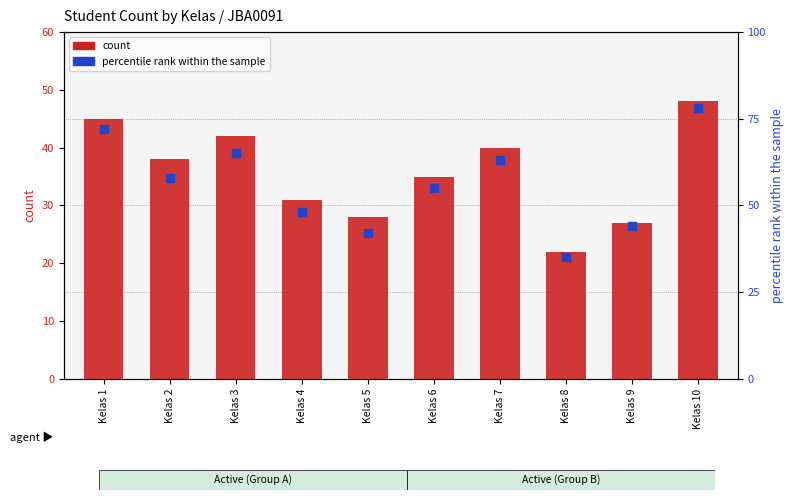

What are all the series names shown in the legend?

count, percentile rank within the sample